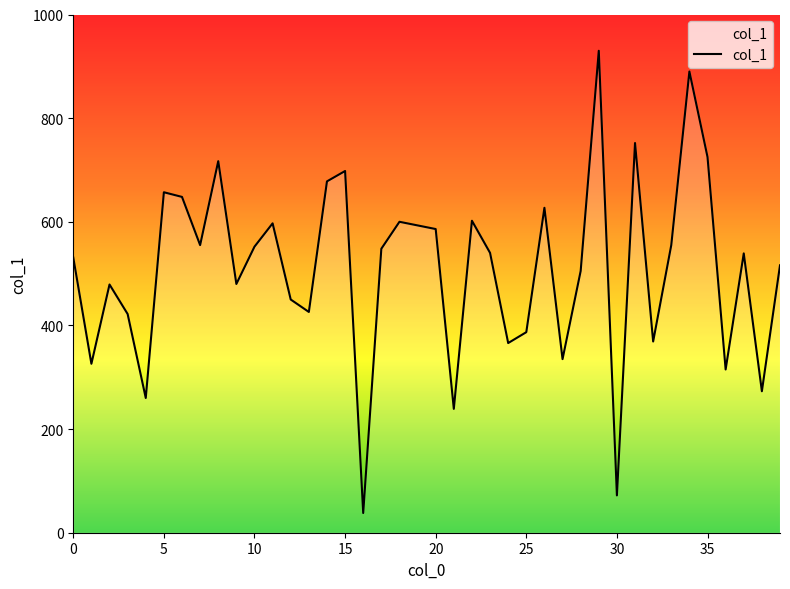

How many distinct data groups are displayed?

1